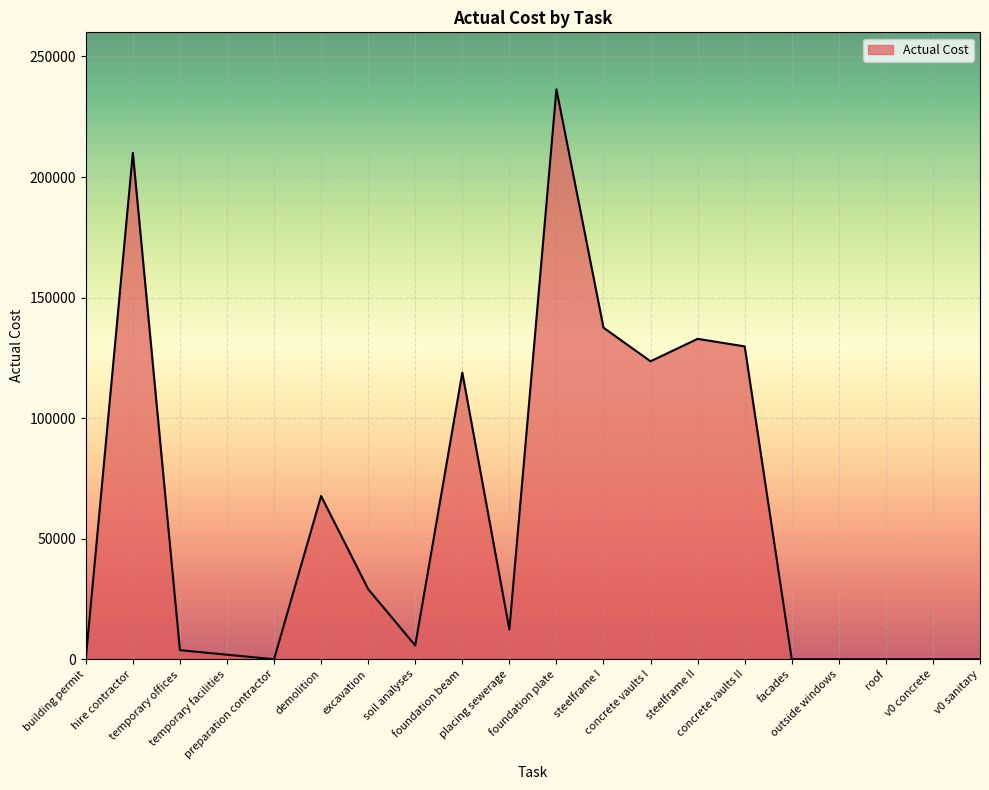

What is the maximum value shown in the chart?

236361.8